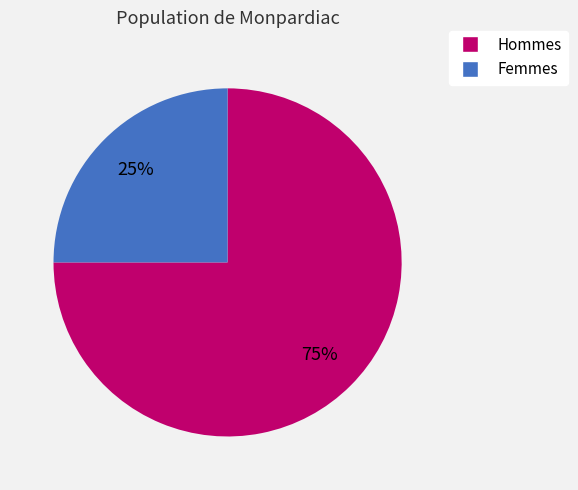

To the nearest percent, what is the difference between the largest and smallest slice percentages?

50%